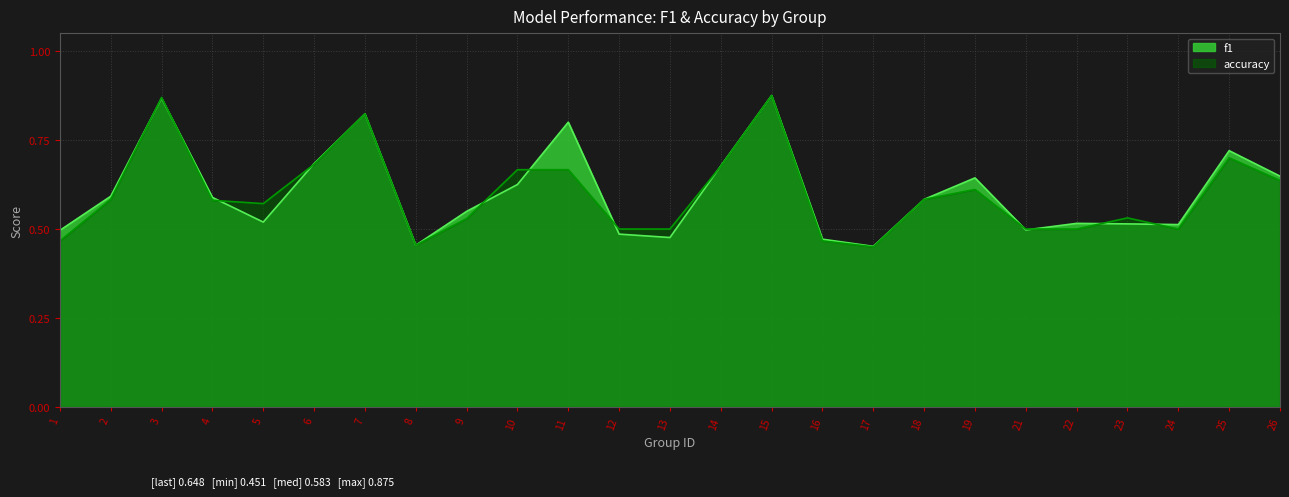

At how many categories does at least one series exceed 0?

25